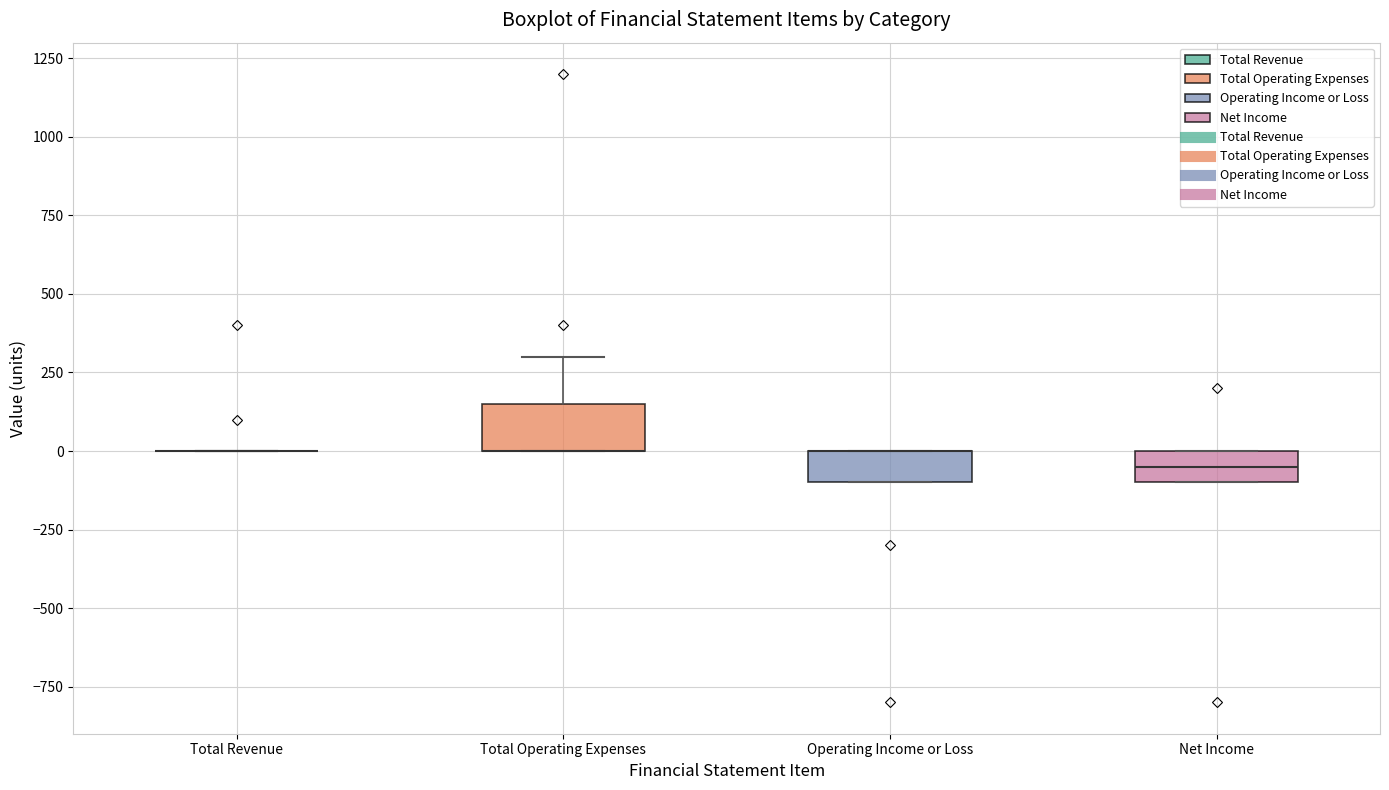

Which box is the tallest, from its lower edge to its upper edge?

Total Operating Expenses